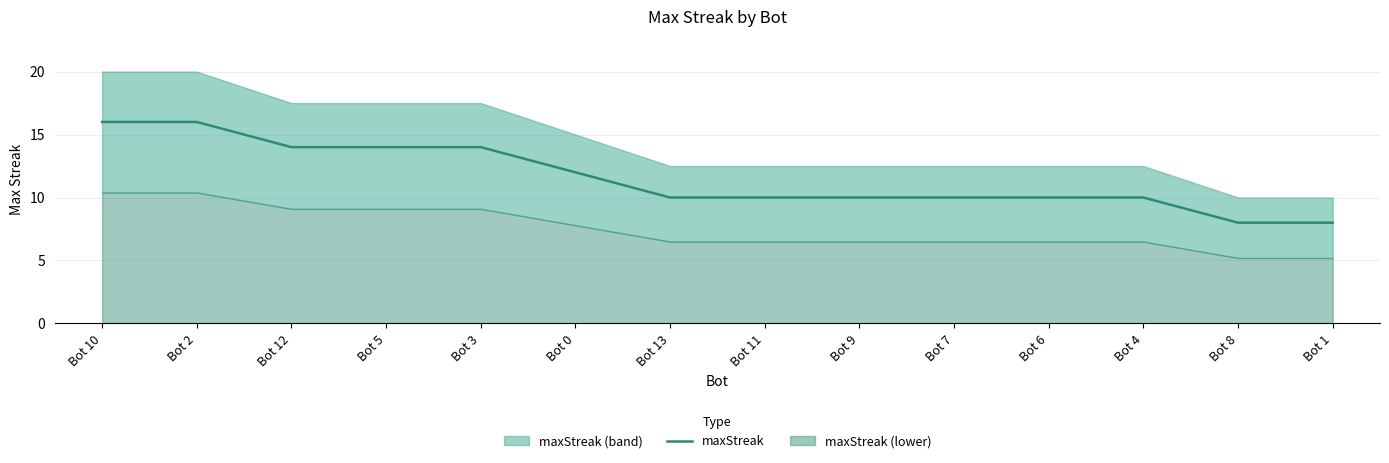

How many data points are above 10?

6